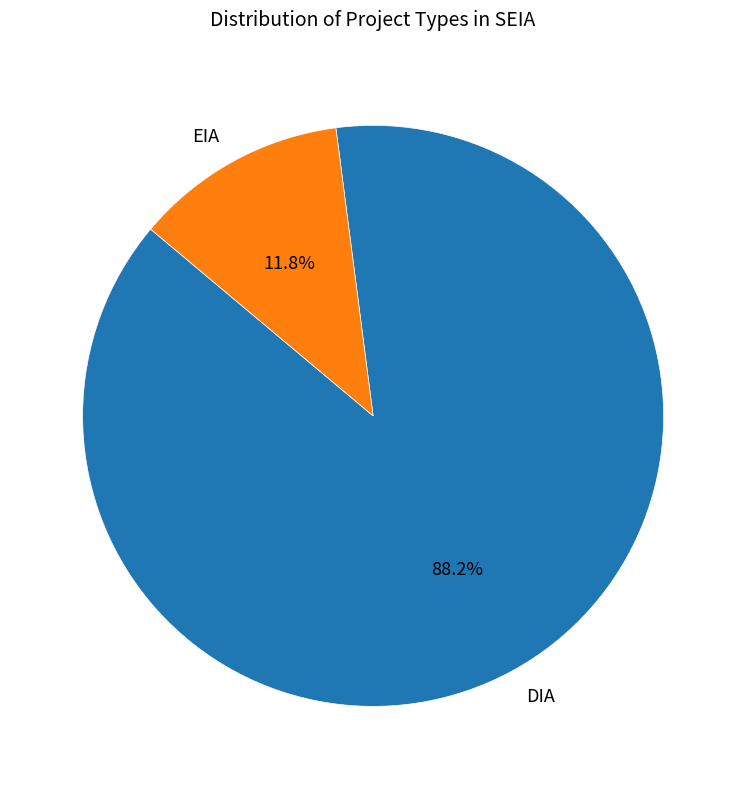

Which has a higher value, DIA or EIA?

DIA